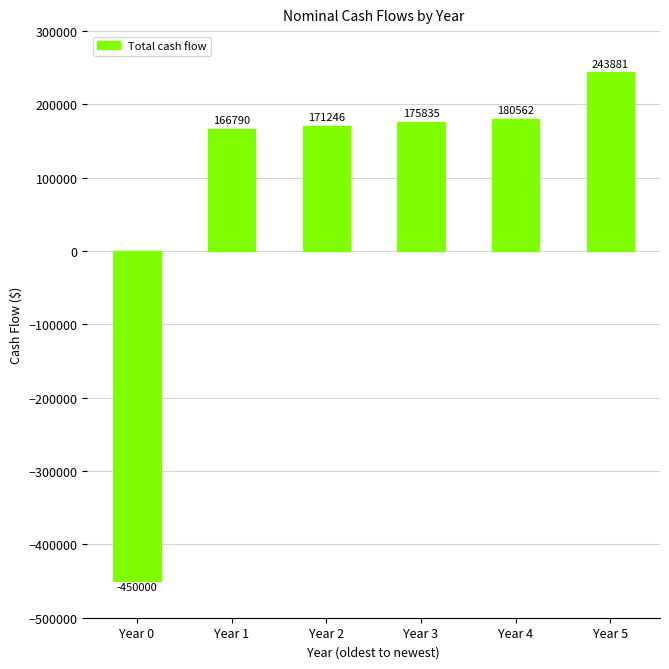

How many values are below zero?

1